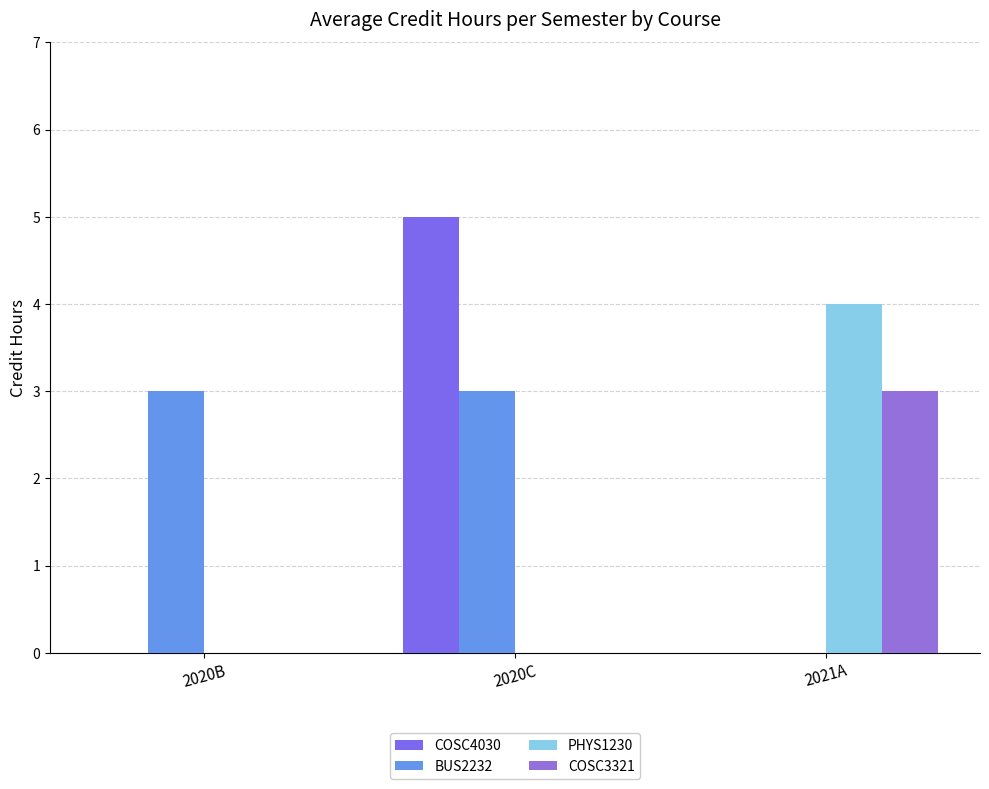

Is the value of COSC3321 at 2020B greater than the value of PHYS1230 at 2020B?

No